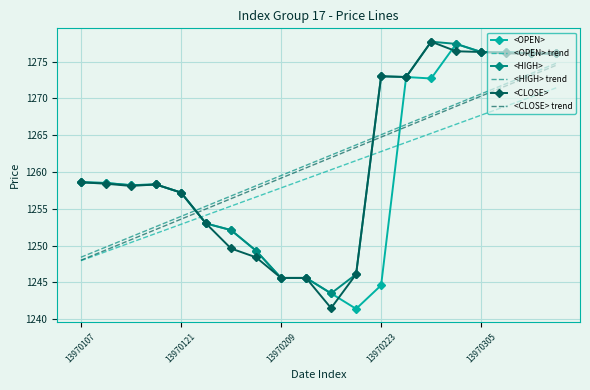

What is the difference between the second highest and second lowest values in the <HIGH> series?

31.8